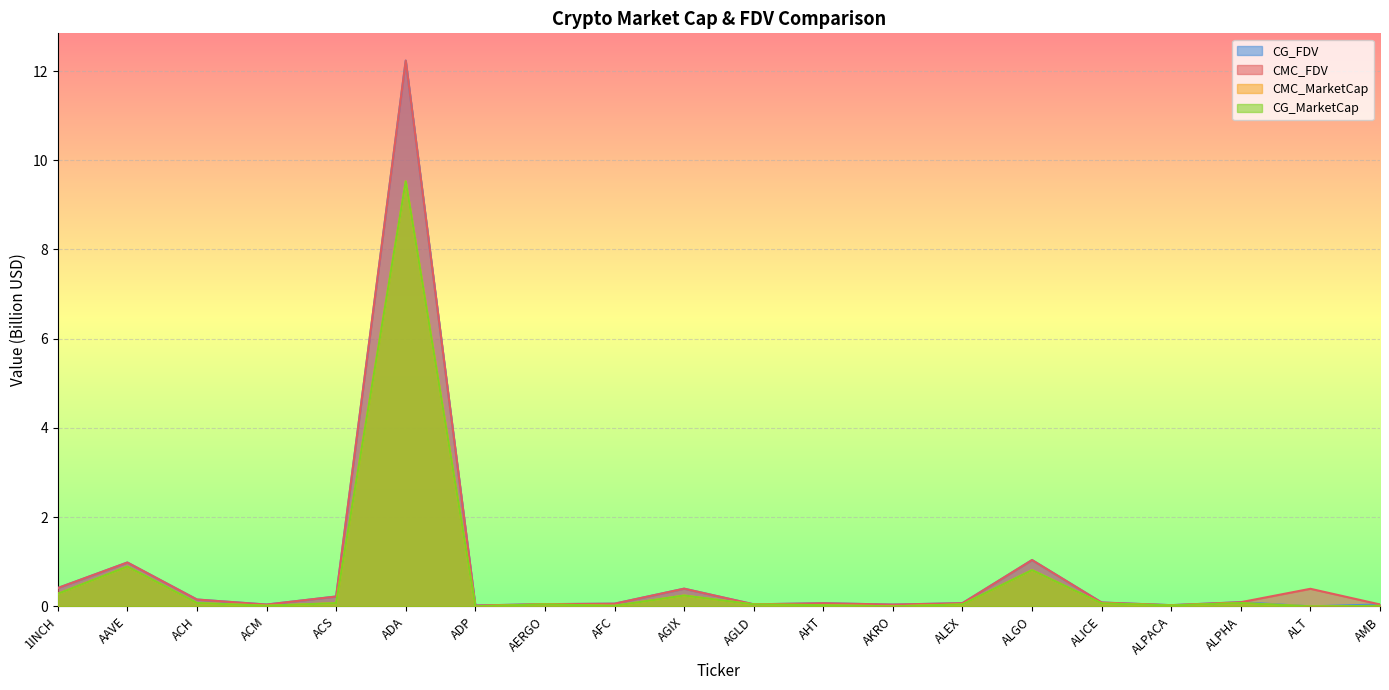

At which category is the sum across all series the highest?

ADA